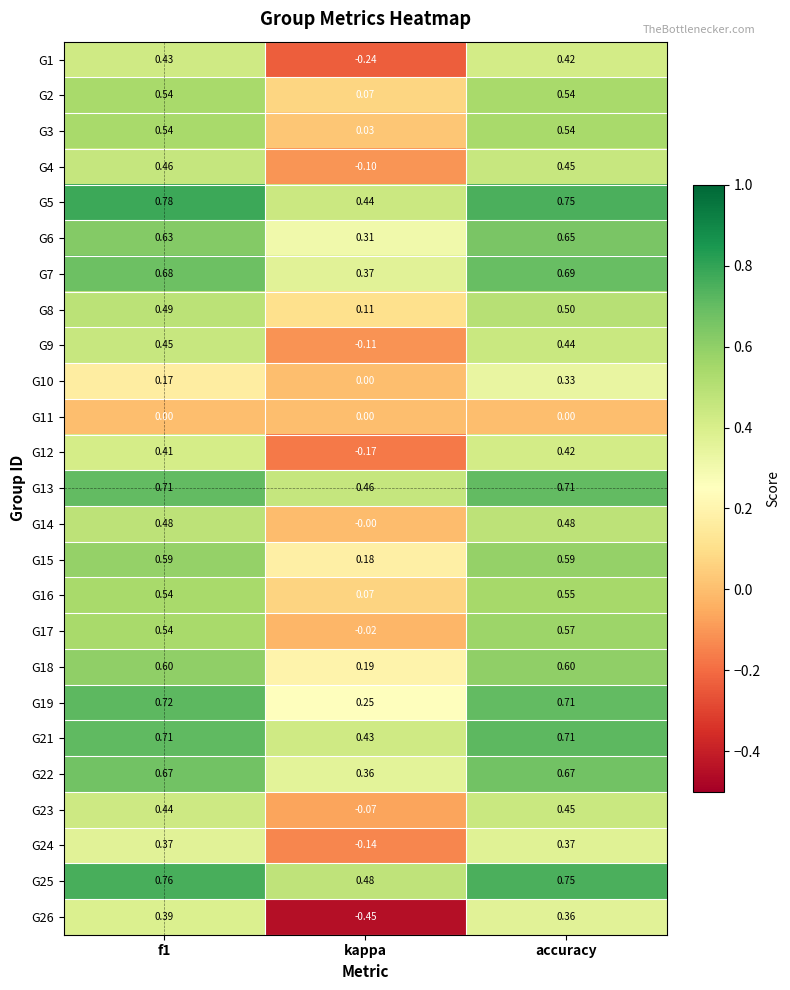

Which label corresponds to the smallest value in the chart?

kappa